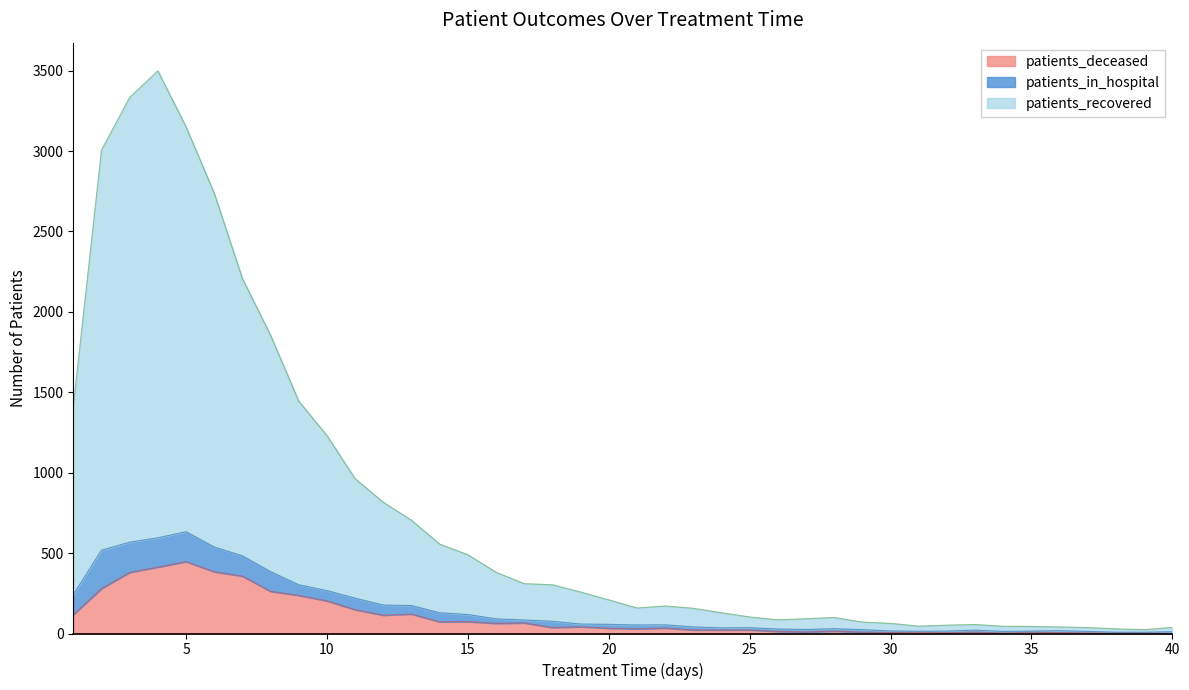

How many values in the patients_deceased series exceed 34?

19